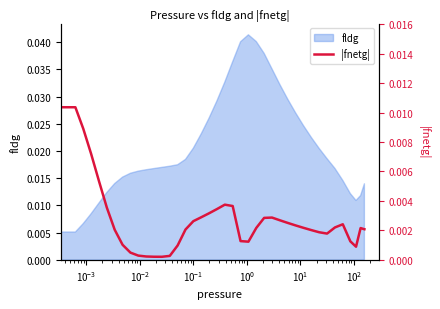

What is the label of the 39th point from the right?

$\mathdefault{10^{-4}}$